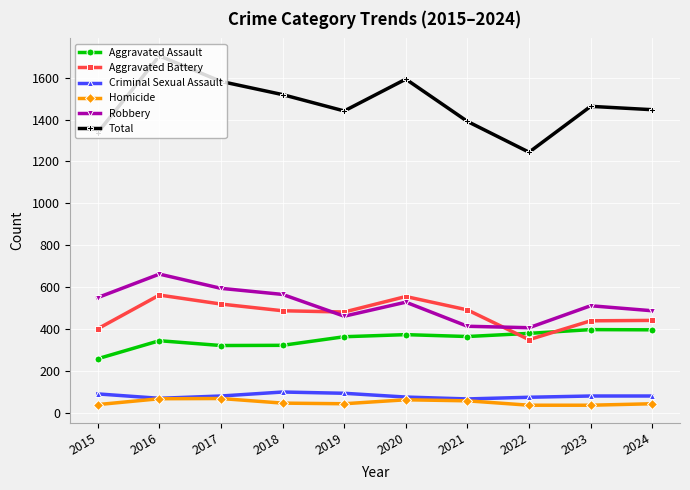

True or false: Robbery and Criminal Sexual Assault intersect in this chart.

False